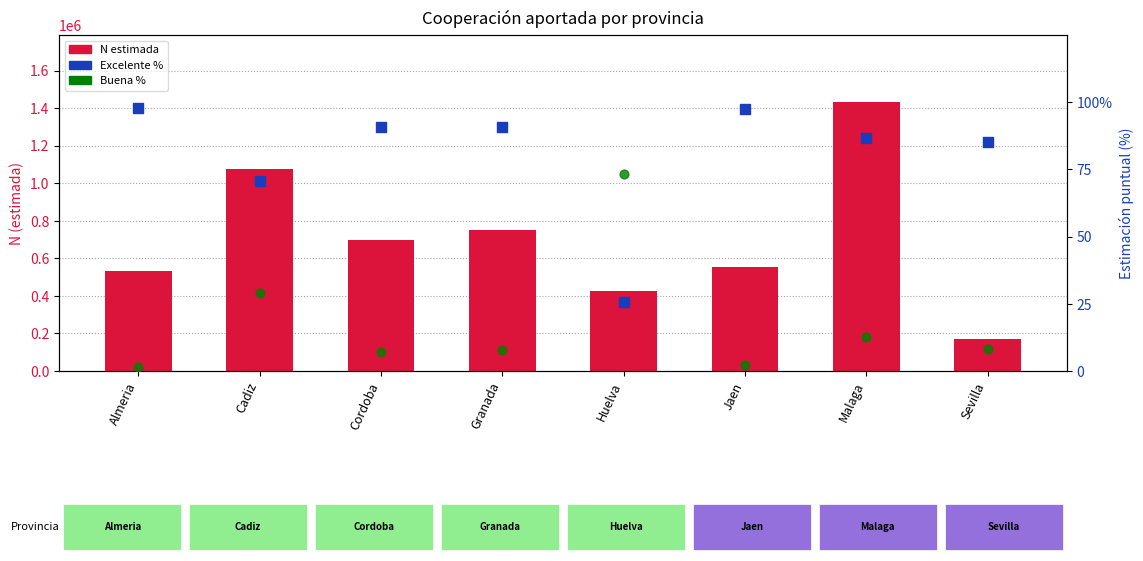

Which series contains the lowest Y value?

Buena %